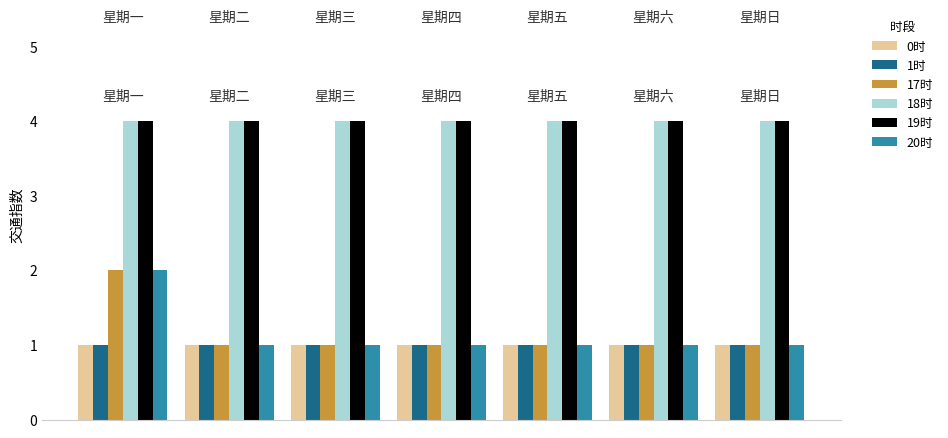

What are all the series names shown in the legend?

0时, 1时, 17时, 18时, 19时, 20时